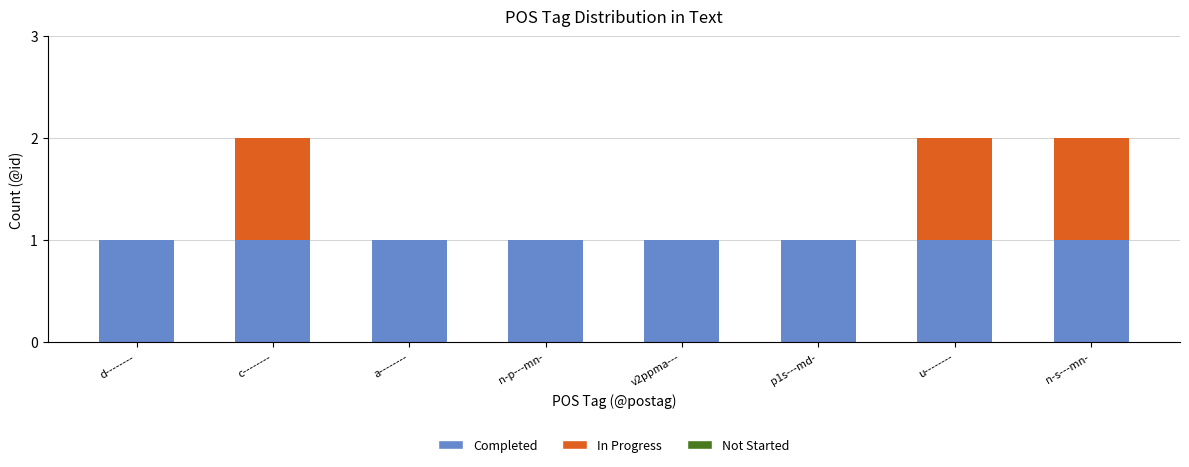

Reading right to left, list the values for the Completed series.

n-s---mn-=1	u--------=1	p1s---md-=1	v2ppma---=1	n-p---mn-=1	a--------=1	c--------=1	d--------=1